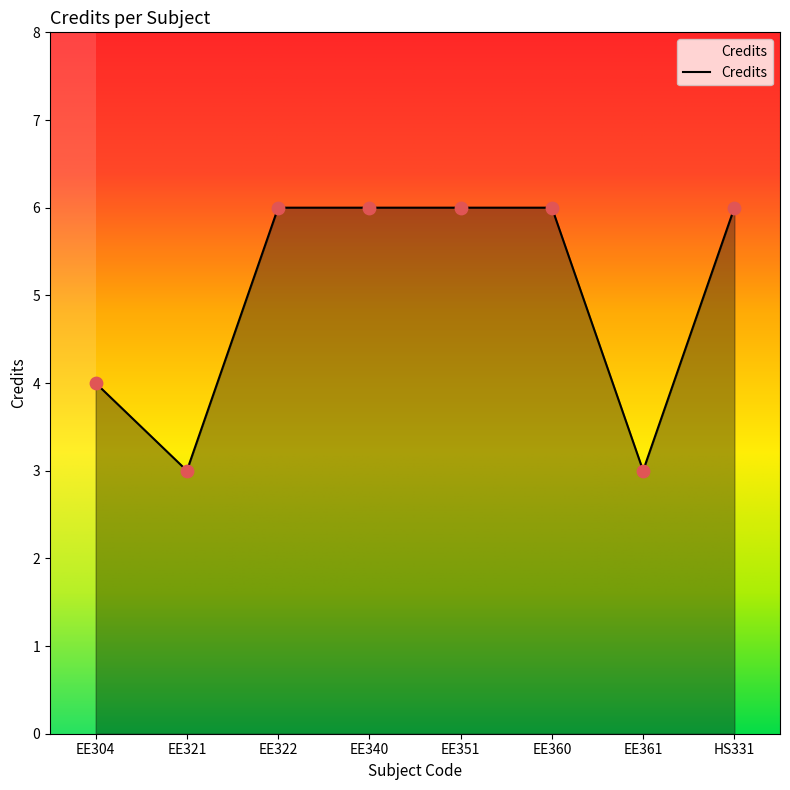

What is the change in value from EE304 to EE360?

+2